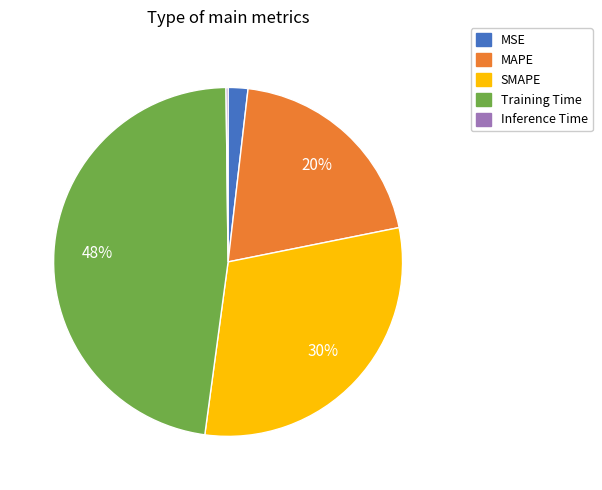

What is the largest slice in the pie chart?

Training Time